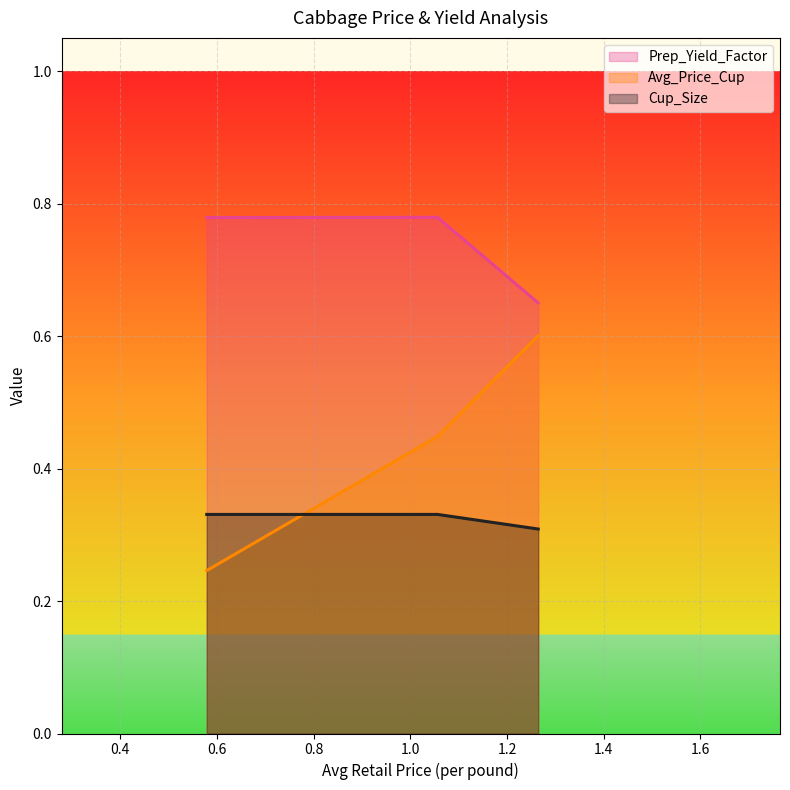

Reading right to left, extract all data points from this chart.

Prep_Yield_Factor: 1.264635092111112=0.7	1.056449727909086=0.8	0.5792083942582089=0.8
Avg_Price_Cup: 1.264635092111112=0.6	1.056449727909086=0.4	0.5792083942582089=0.2
Cup_Size: 1.264635092111112=0.3	1.056449727909086=0.3	0.5792083942582089=0.3